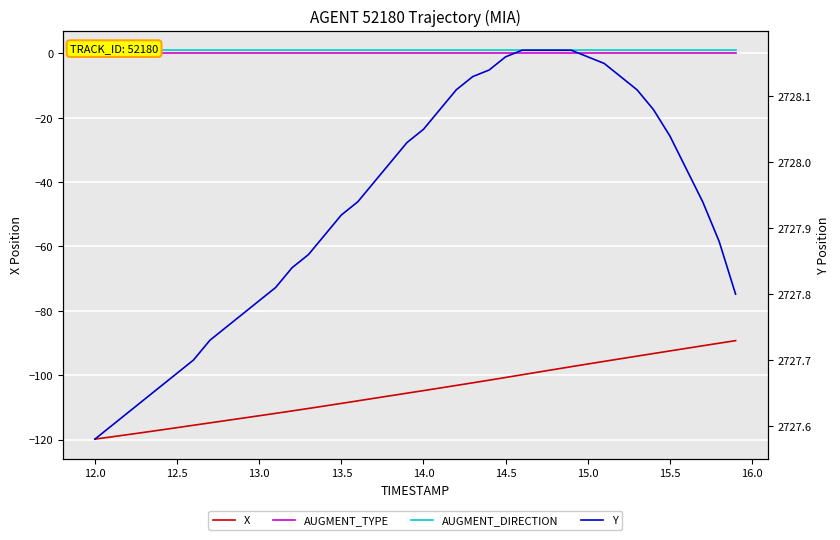

True or false: Y and AUGMENT_TYPE intersect in this chart.

False